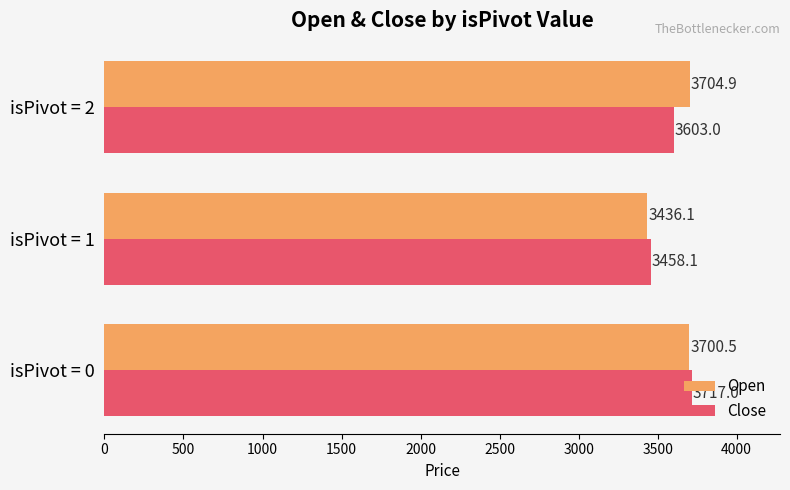

What is the sum of all Close values?

10778.1